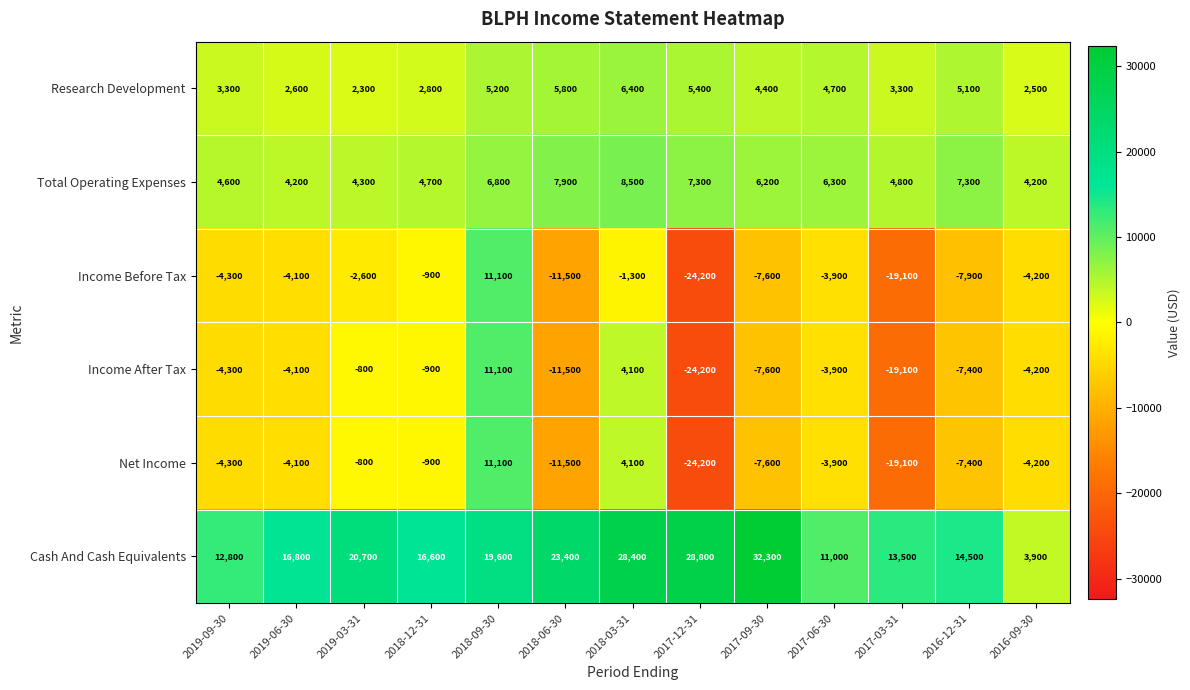

What is the difference between the maximum and minimum values in the Cash And Cash Equivalents series?

28400